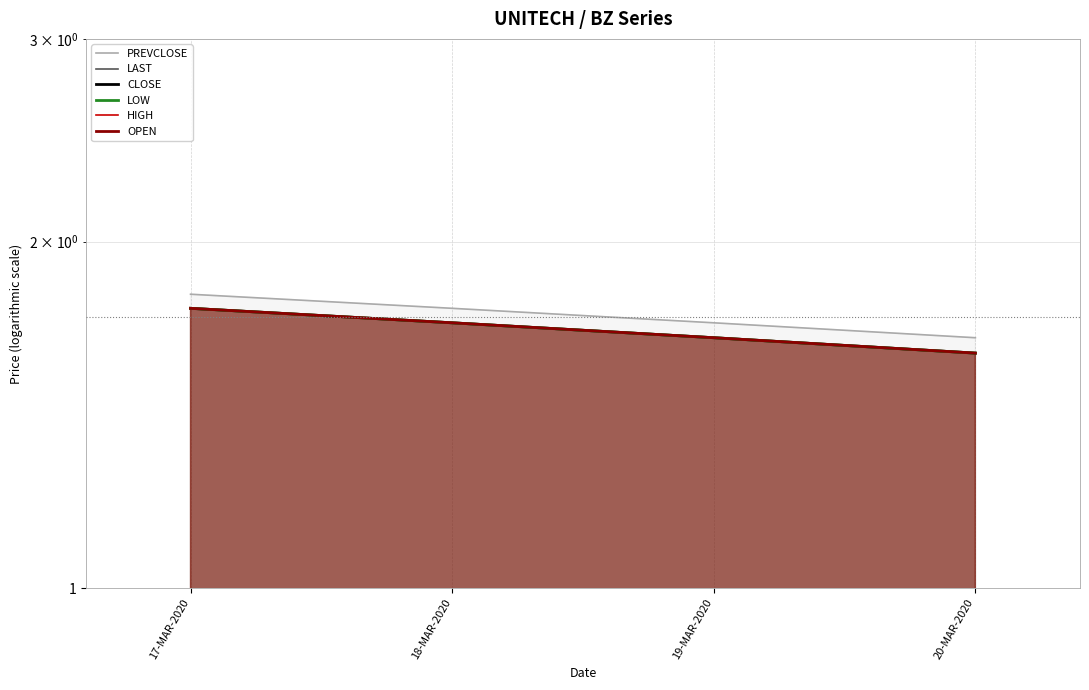

Reading right to left, what are all the values shown in this chart?

PREVCLOSE: 1.6	1.7	1.8	1.8
LAST: 1.6	1.6	1.7	1.8
CLOSE: 1.6	1.6	1.7	1.8
LOW: 1.6	1.6	1.7	1.8
HIGH: 1.6	1.6	1.7	1.8
OPEN: 1.6	1.6	1.7	1.8